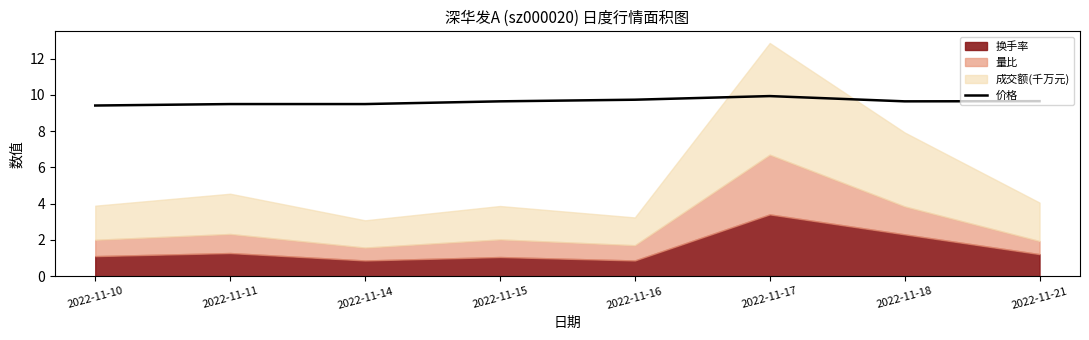

True or false: 价格 has a value of 6.7 at 2022-11-18.

False